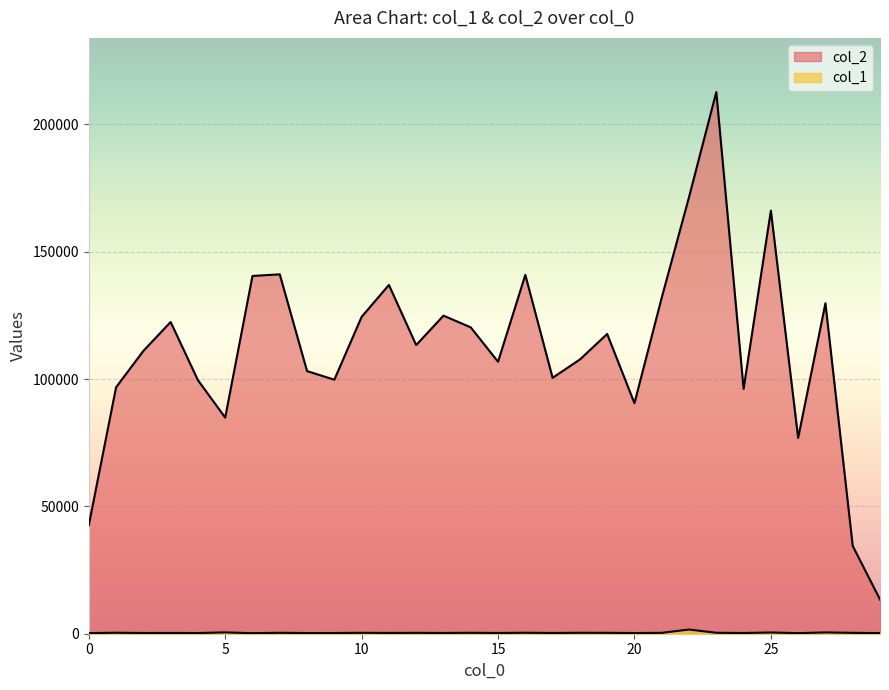

Reading left to right, what are all the values shown in this chart?

col_2: 42572	96742	111032	122388	99556	84860	140464	141103	103106	99732	124400	136937	113326	124883	120285	106786	140881	100474	107668	117690	90503	131966	171411	212665	96129	166113	76868	129741	34461	13440
col_1: 241	383	287	301	273	515	211	364	265	277	357	309	338	301	362	291	383	293	369	344	275	341	1651	366	284	481	225	505	342	240